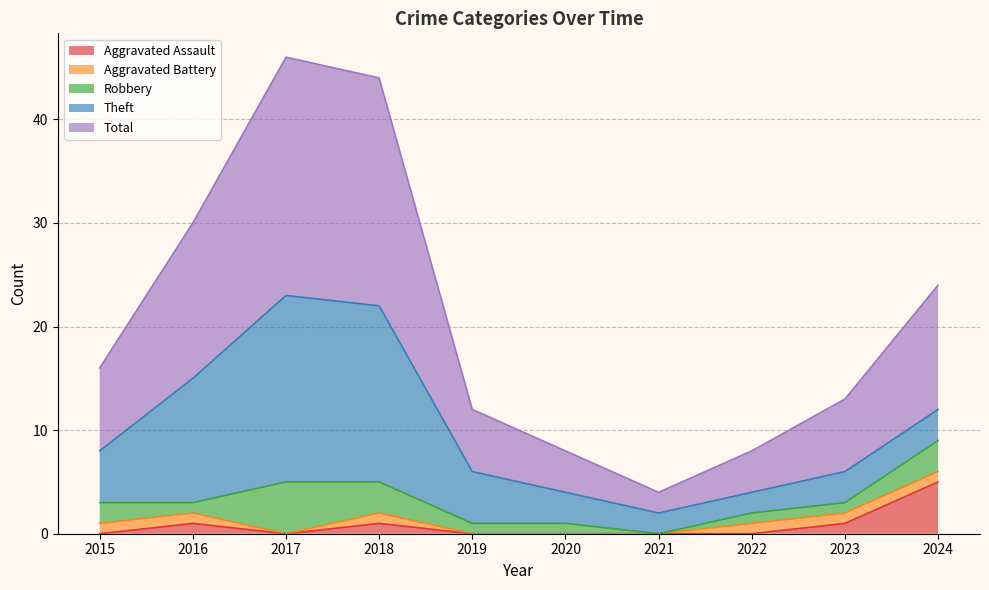

Reading left to right, extract all data points from this chart.

Aggravated Assault: 2015=0	2016=1	2017=0	2018=1	2019=0	2020=0	2021=0	2022=0	2023=1	2024=5
Aggravated Battery: 2015=1	2016=1	2017=0	2018=1	2019=0	2020=0	2021=0	2022=1	2023=1	2024=1
Robbery: 2015=2	2016=1	2017=5	2018=3	2019=1	2020=1	2021=0	2022=1	2023=1	2024=3
Theft: 2015=5	2016=12	2017=18	2018=17	2019=5	2020=3	2021=2	2022=2	2023=3	2024=3
Total: 2015=8	2016=15	2017=23	2018=22	2019=6	2020=4	2021=2	2022=4	2023=7	2024=12